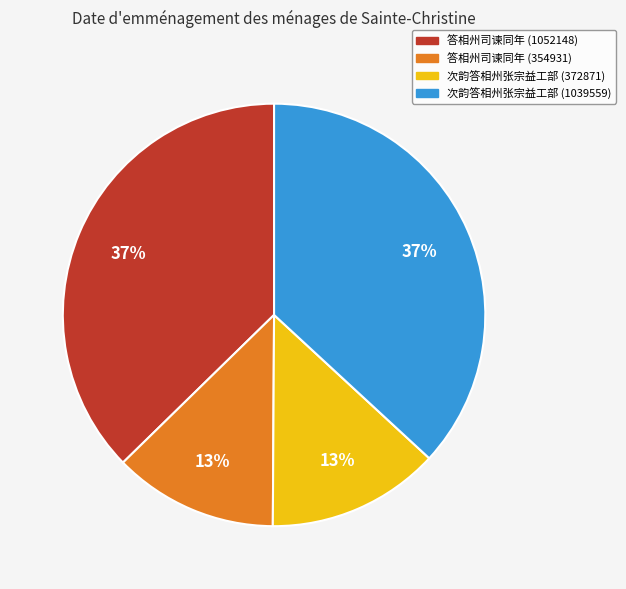

True or false: 答相州司谏同年 (354931) accounts for 13% of the total.

True